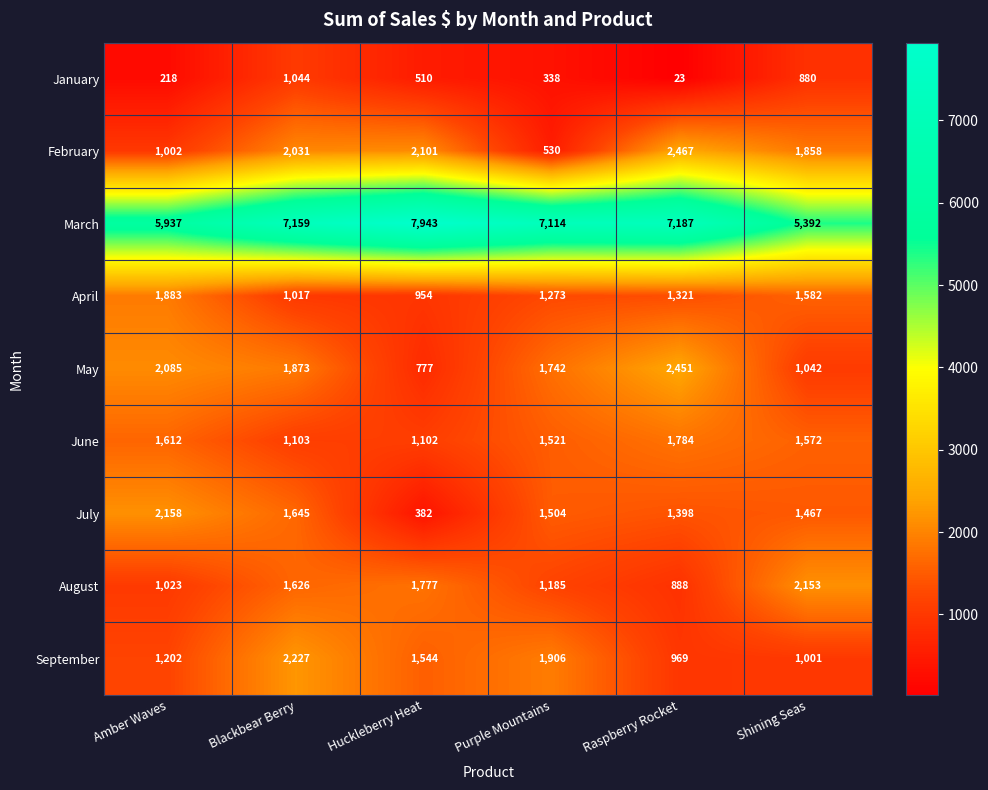

The August series shows 672 at Purple Mountains. True or false?

False